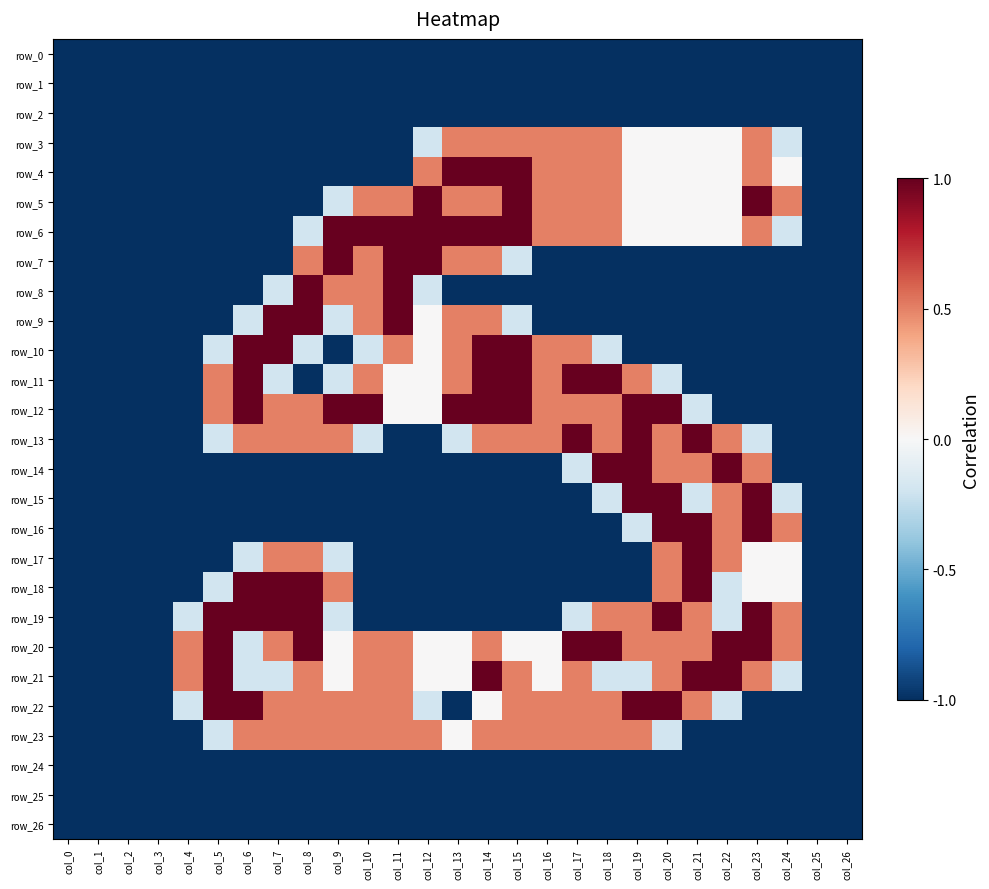

At col_23, list the series in order from largest to smallest.

row_5, row_15, row_16, row_19, row_20, row_3, row_4, row_6, row_14, row_21, row_17, row_18, row_13, row_0, row_1, row_2, row_7, row_8, row_9, row_10, row_11, row_12, row_22, row_23, row_24, row_25, row_26